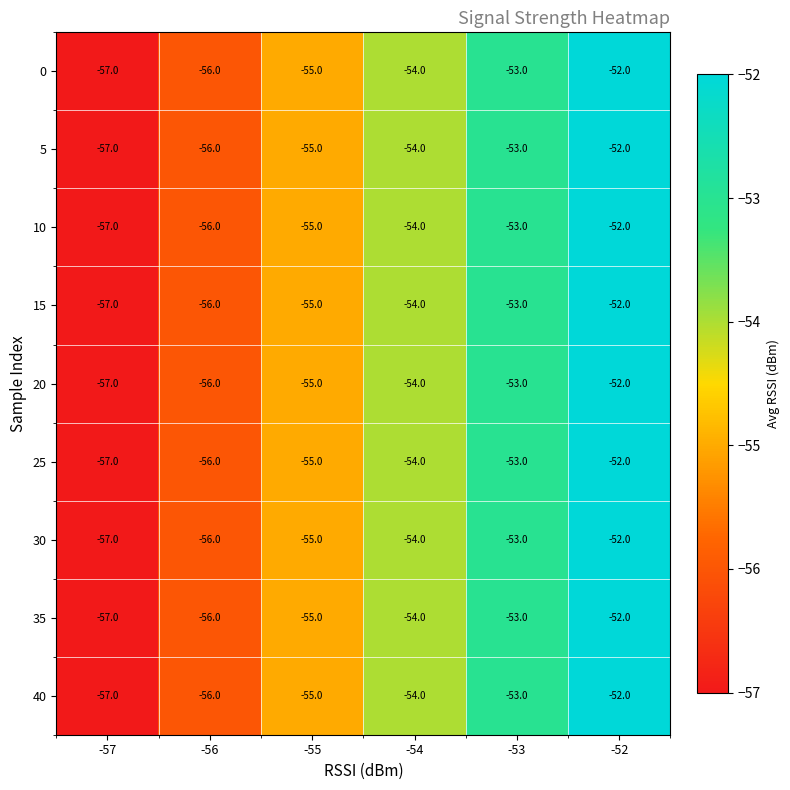

Rank the categories by 40 value from highest to lowest.

-52, -53, -54, -55, -56, -57